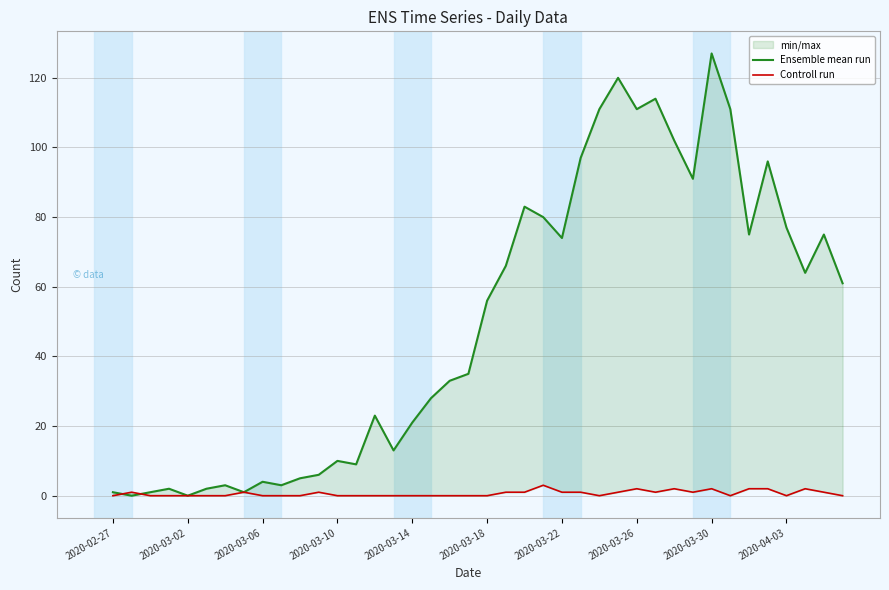

What is the difference between the maximum and minimum values in the Controll run series?

3